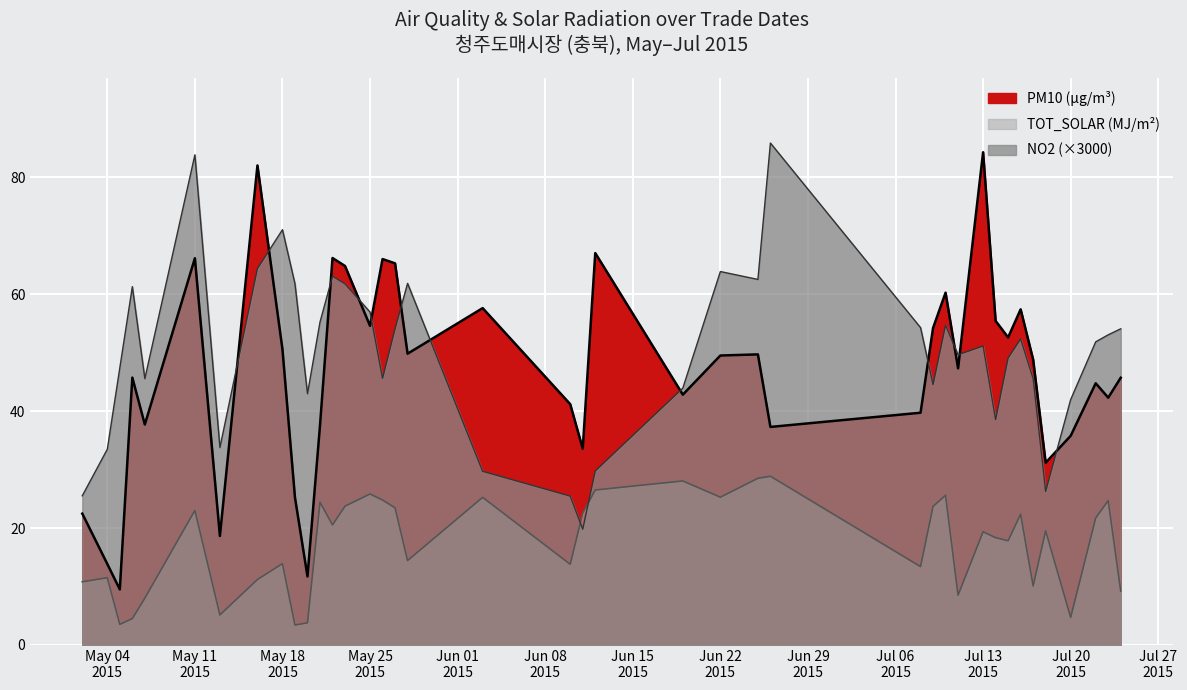

At which category does the chart reach its minimum across all series?

2015-05-19